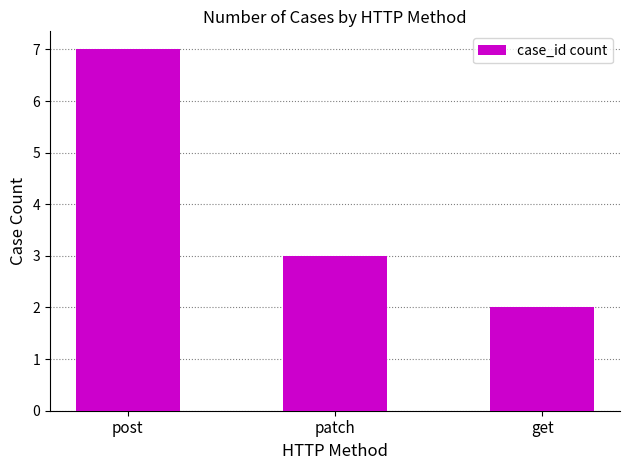

Is it true that the value at post is 10?

False